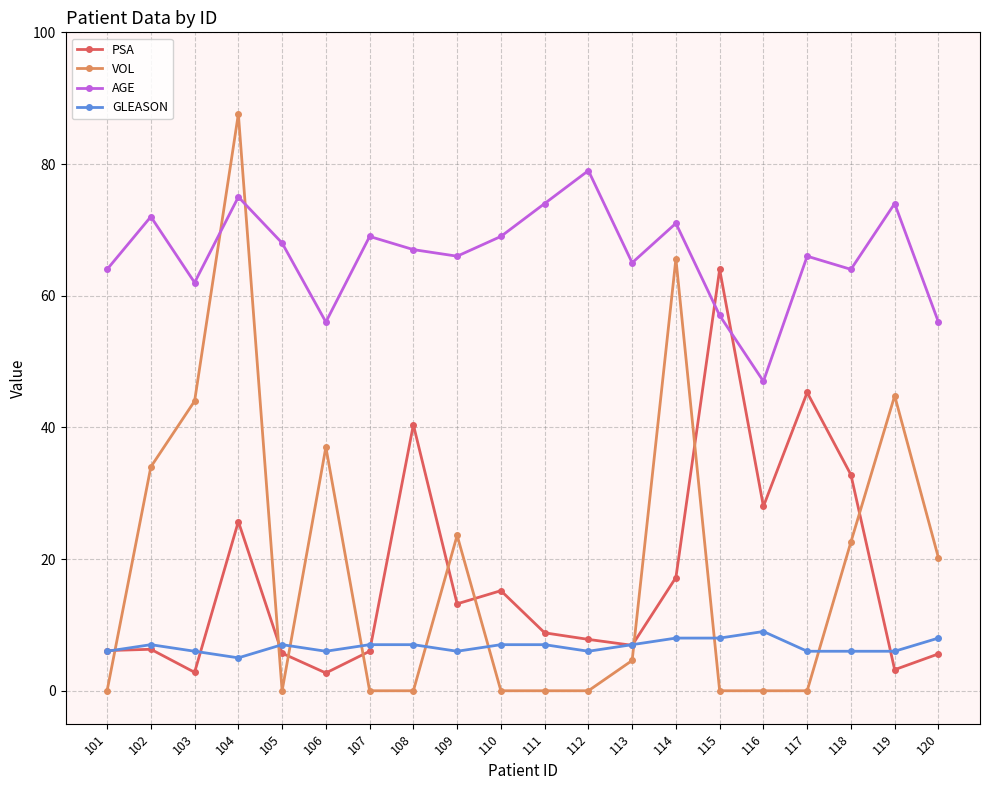

After their last crossing, which series has the higher values: VOL or GLEASON?

VOL